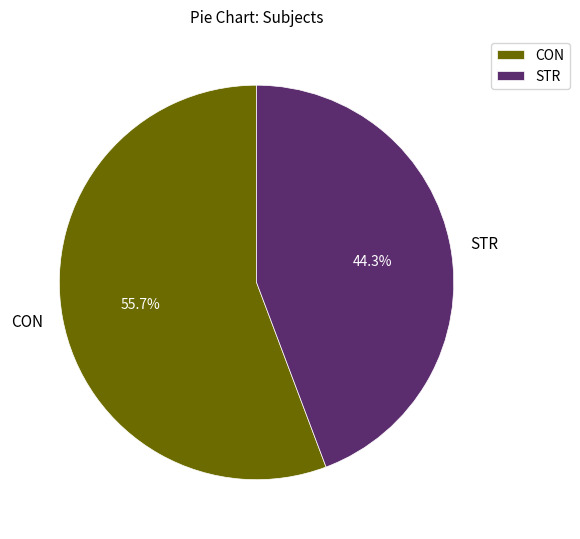

How many segments does this pie chart have?

2